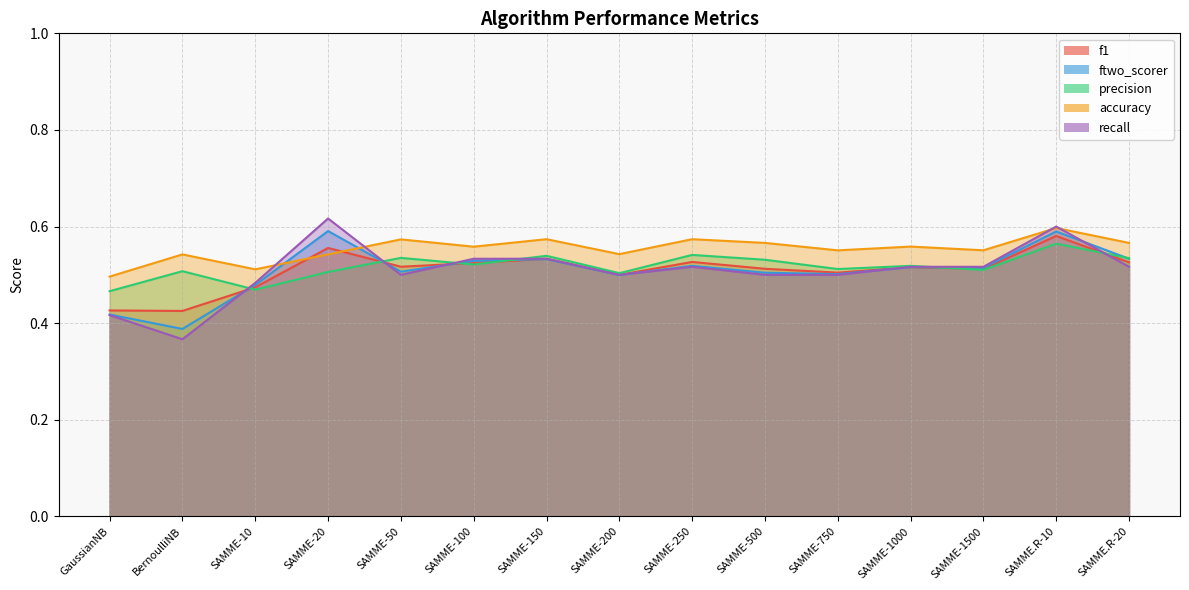

True or false: ftwo_scorer has a value of 0.5 at SAMME.R-20.

True